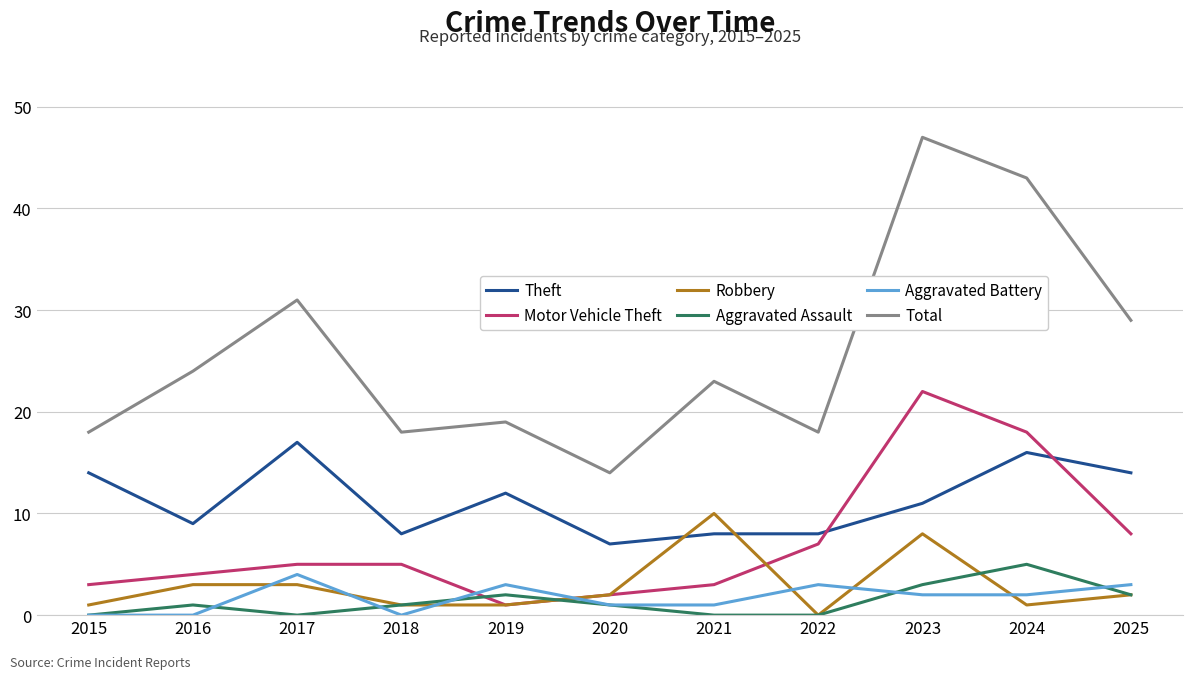

What is the difference between the highest and lowest values at 2023?

45